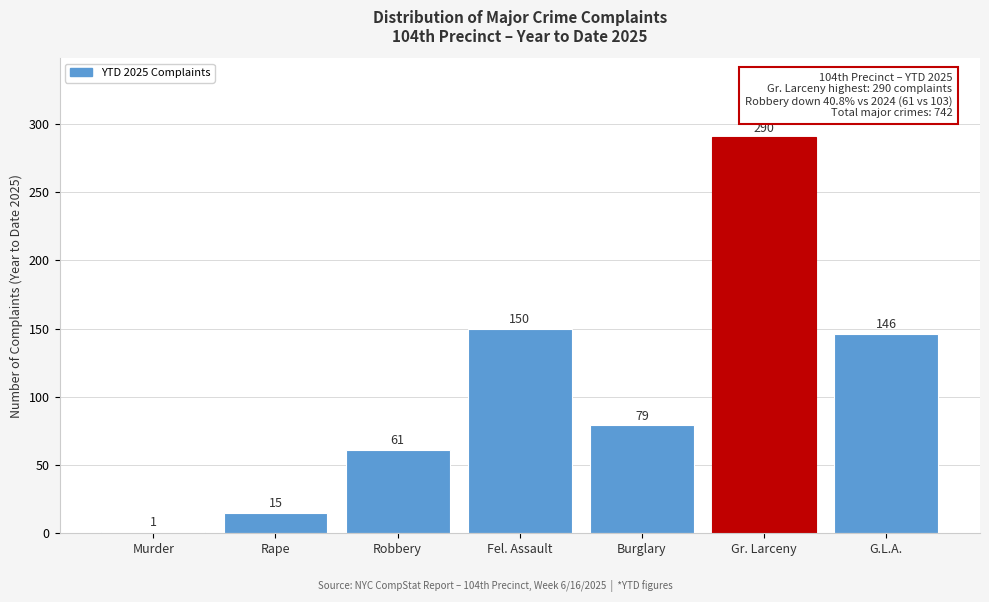

Reading right to left, transcribe all the data shown in this chart.

G.L.A.=146	Gr. Larceny=290	Burglary=79	Fel. Assault=150	Robbery=61	Rape=15	Murder=1